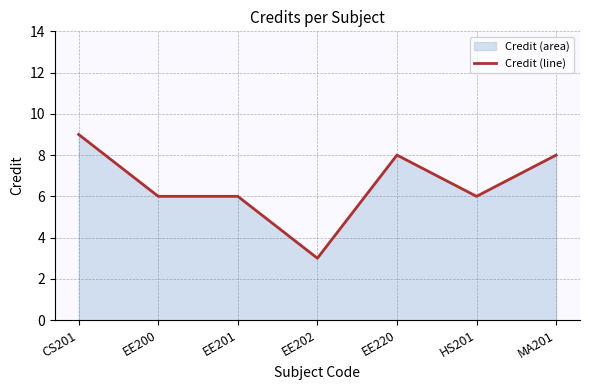

Between EE220 and EE200, which is larger?

EE220